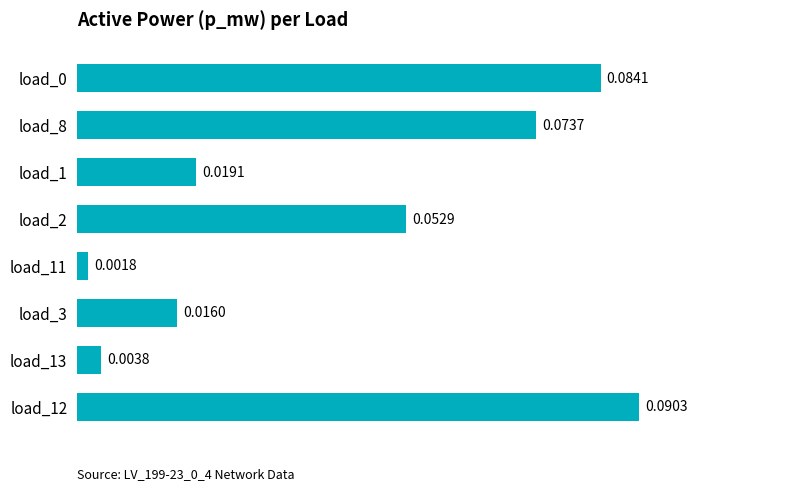

What is the change in value from load_3 to load_12?

+0.1